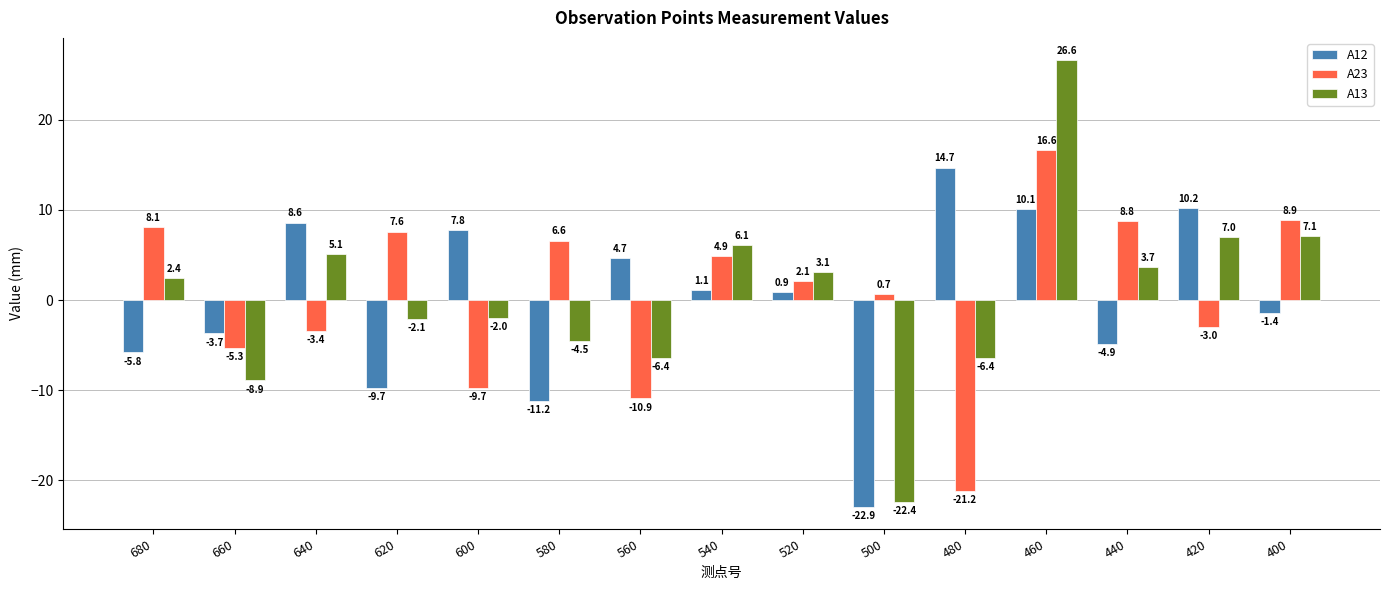

The A13 series shows 6.1 at 540. True or false?

True